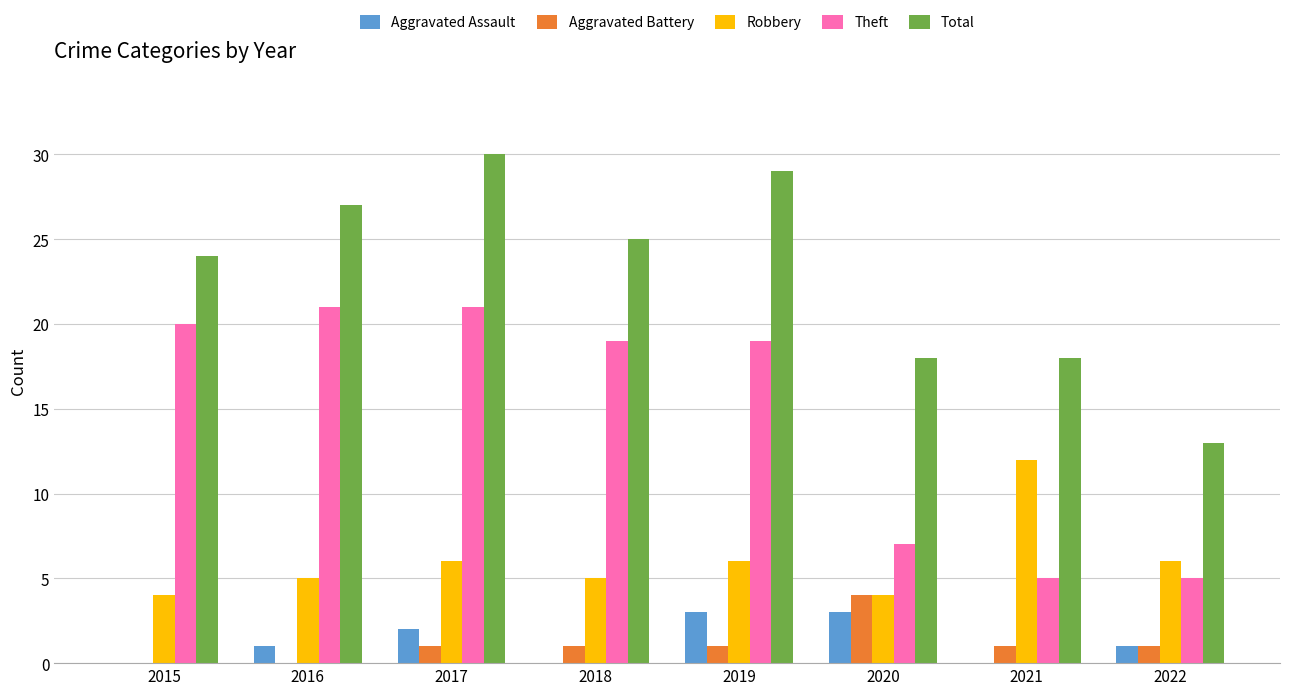

Reading left to right, transcribe all the data shown in this chart.

Aggravated Assault: 2015=0	2016=1	2017=2	2018=0	2019=3	2020=3	2021=0	2022=1
Aggravated Battery: 2015=0	2016=0	2017=1	2018=1	2019=1	2020=4	2021=1	2022=1
Robbery: 2015=4	2016=5	2017=6	2018=5	2019=6	2020=4	2021=12	2022=6
Theft: 2015=20	2016=21	2017=21	2018=19	2019=19	2020=7	2021=5	2022=5
Total: 2015=24	2016=27	2017=30	2018=25	2019=29	2020=18	2021=18	2022=13